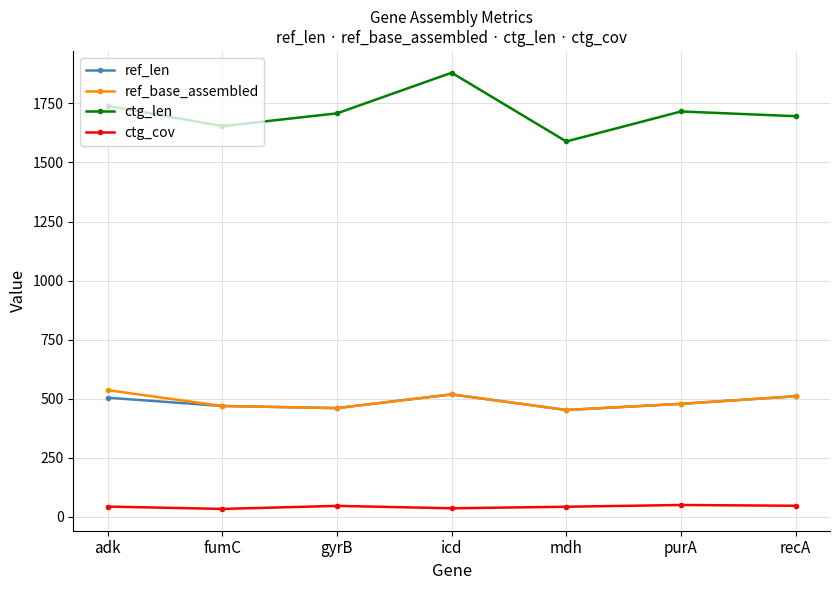

In ref_base_assembled, how many points are lower than both neighbors (excluding endpoints)?

2